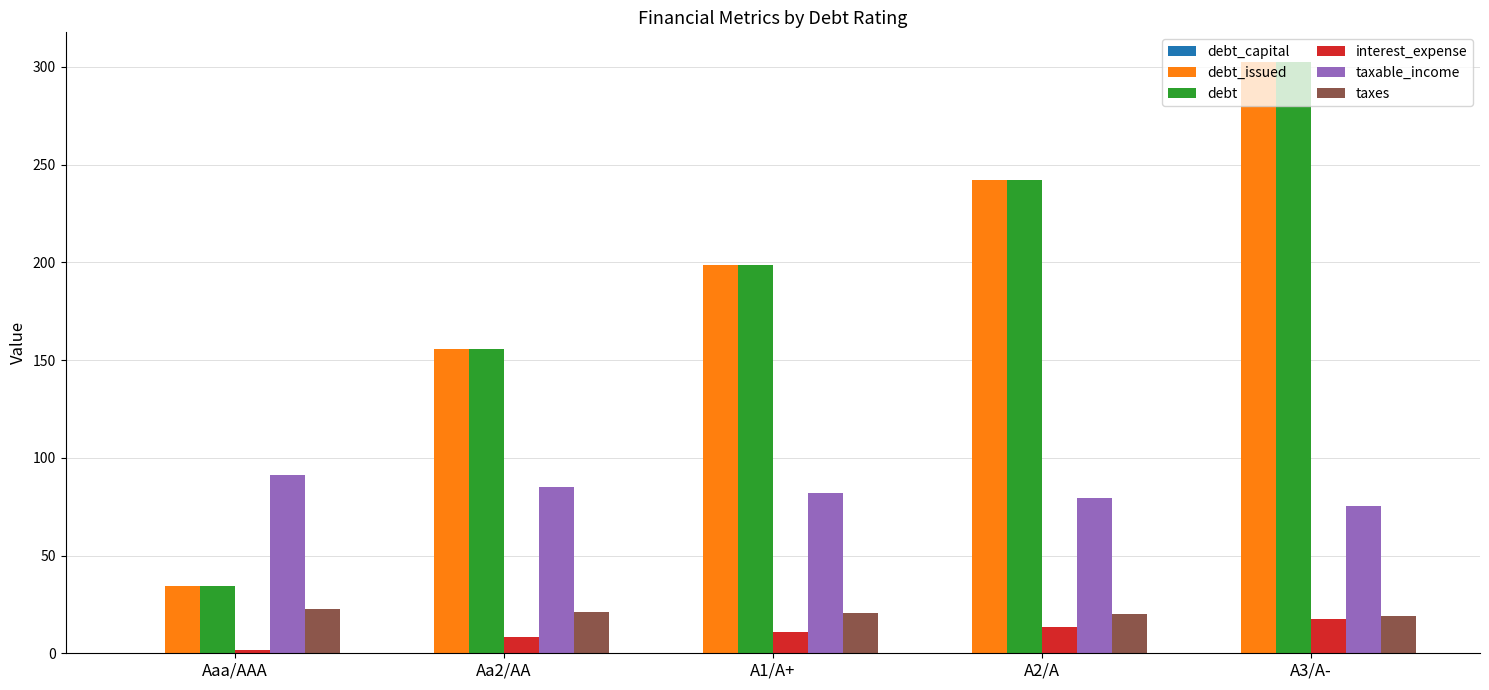

Read the interest_expense value at Aa2/AA.

8.2